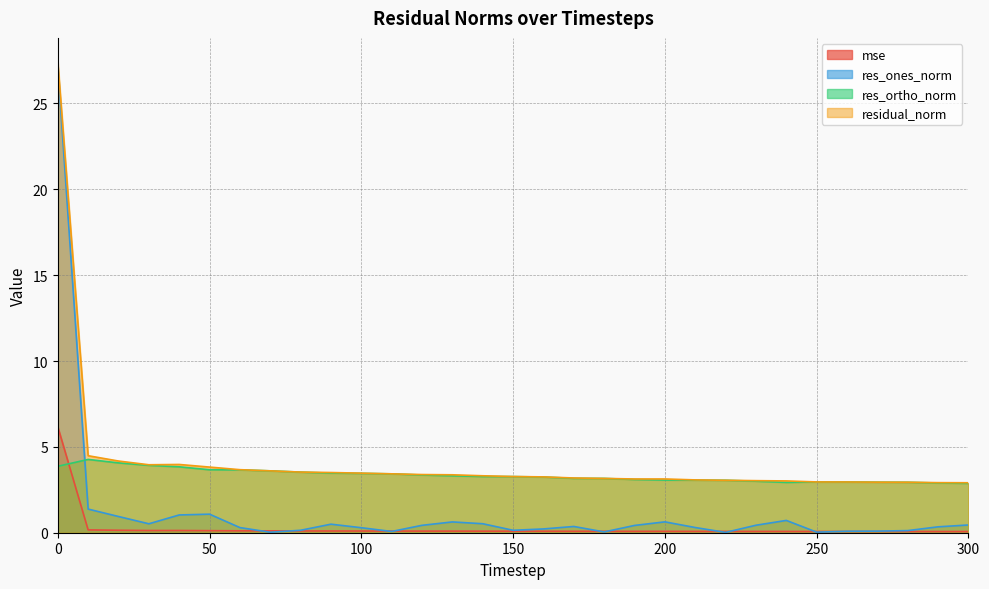

What is the lowest value of the res_ortho_norm series?

2.9